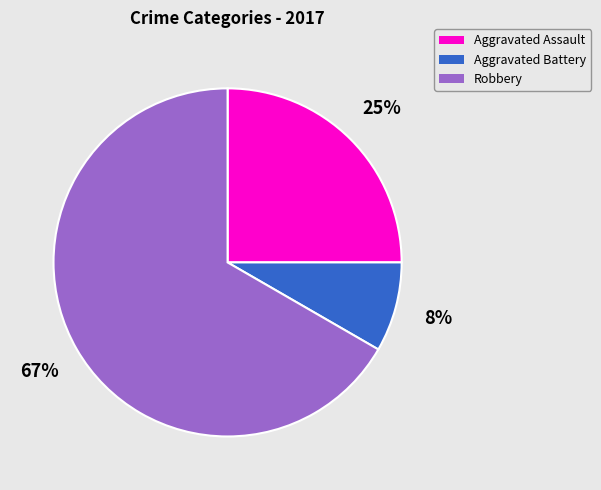

How many segments does this pie chart have?

3